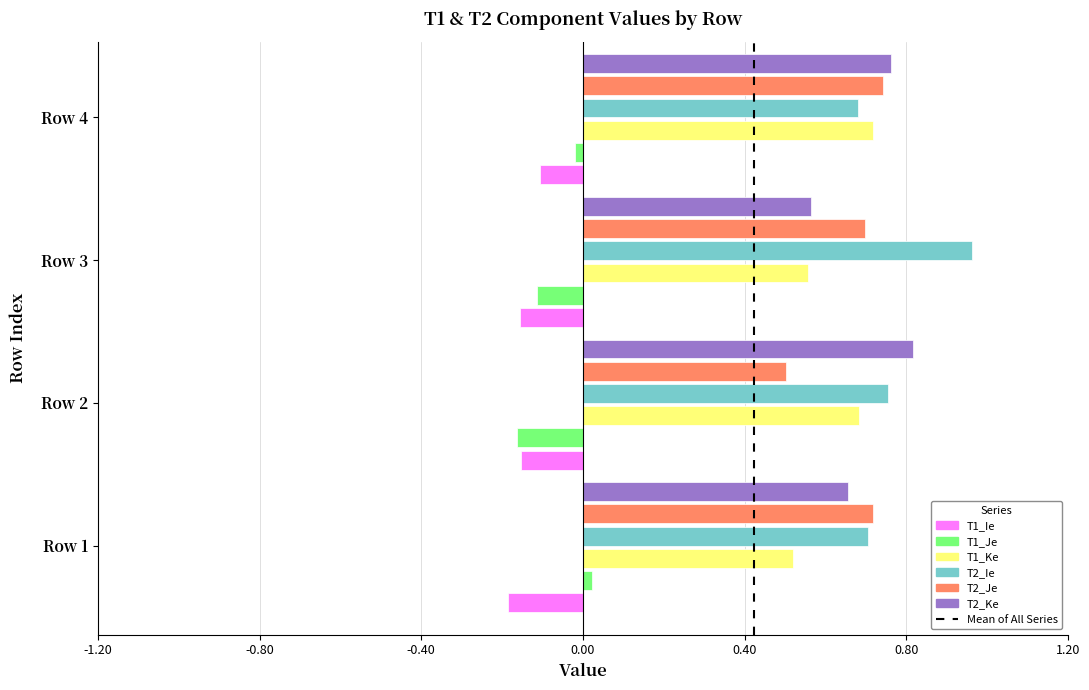

Is the value of T2_Ke at Row 2 greater than the value of T2_Je at Row 3?

Yes